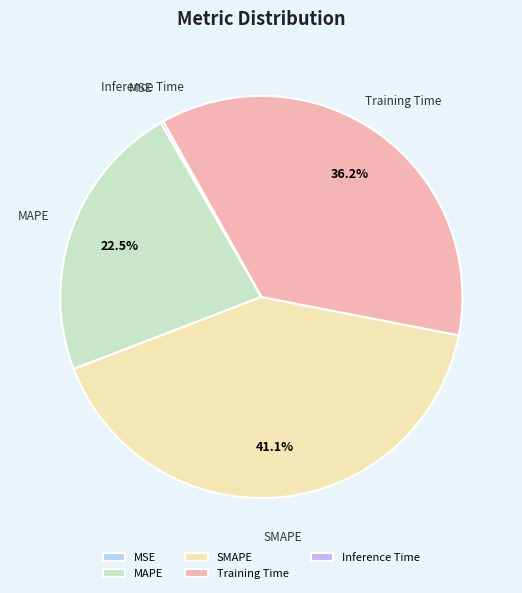

Which slice is the largest?

SMAPE